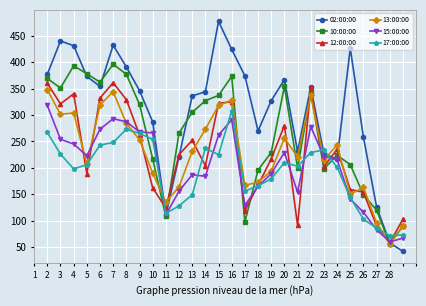

Is this an area chart (filled region under the line)?

No